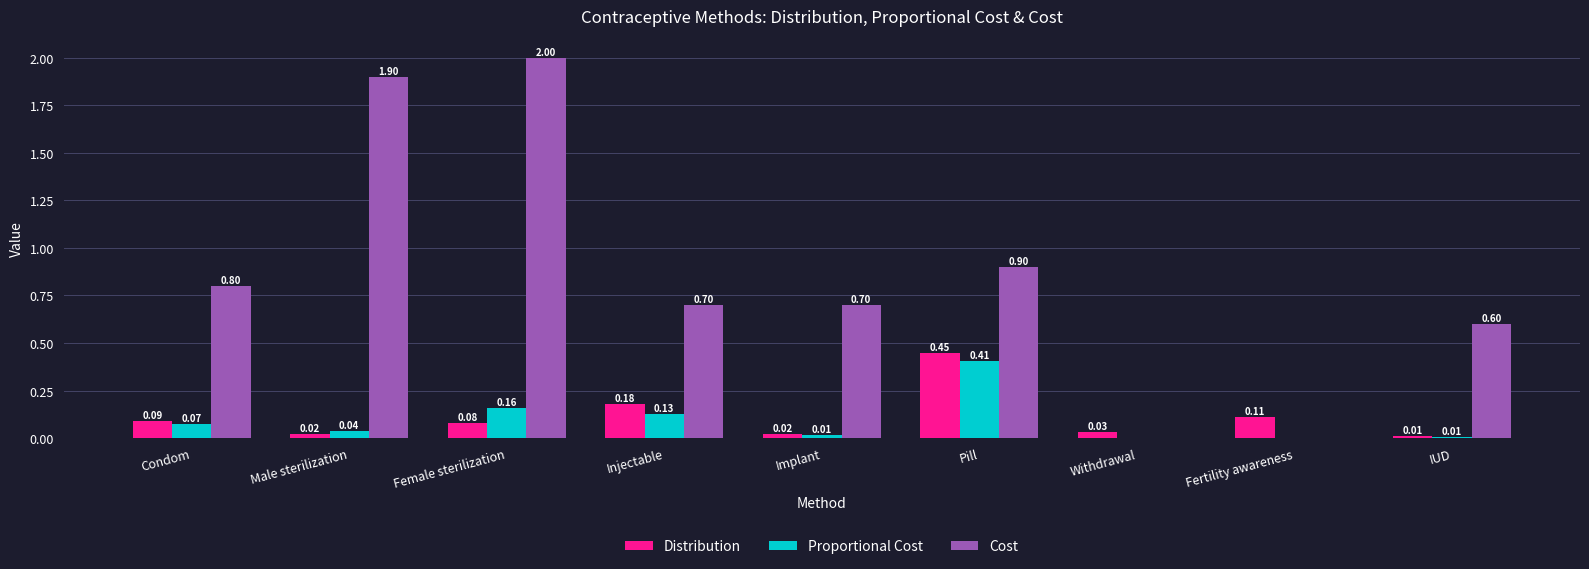

What is the total value across all series at Female sterilization?

2.2